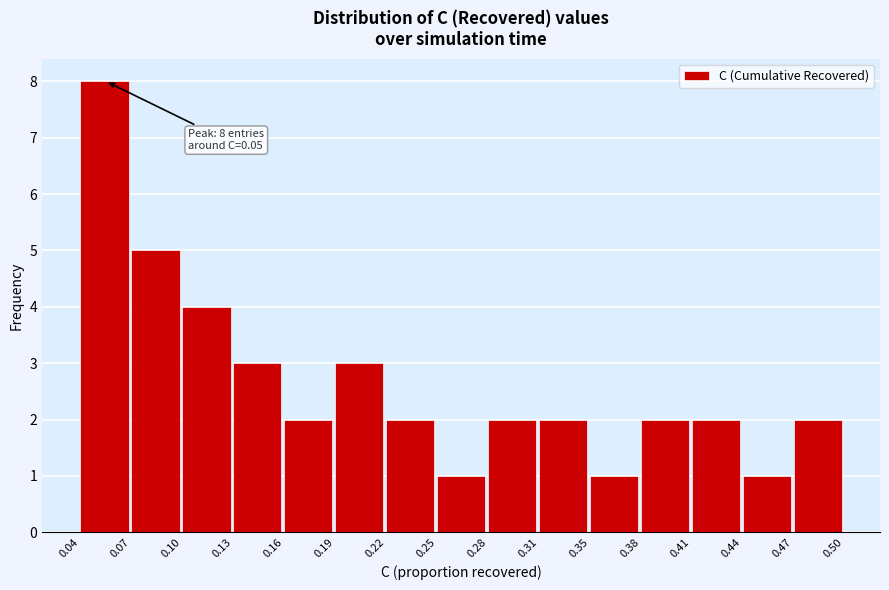

Which range on the x-axis has the tallest bar?

0.04 to 0.07